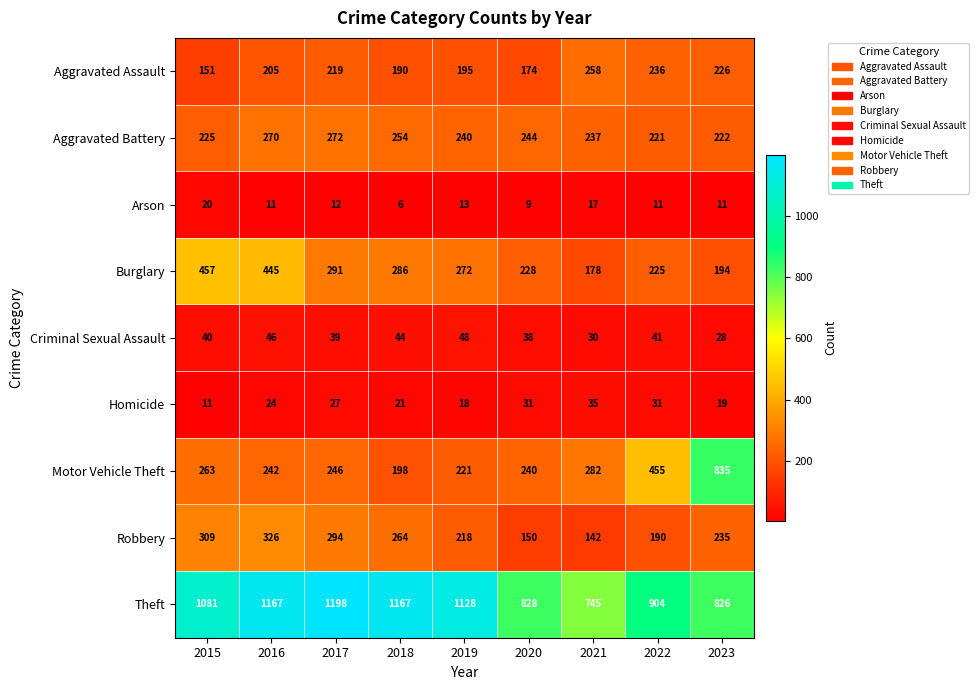

What is the spread (max minus min) of values at 2016?

1156